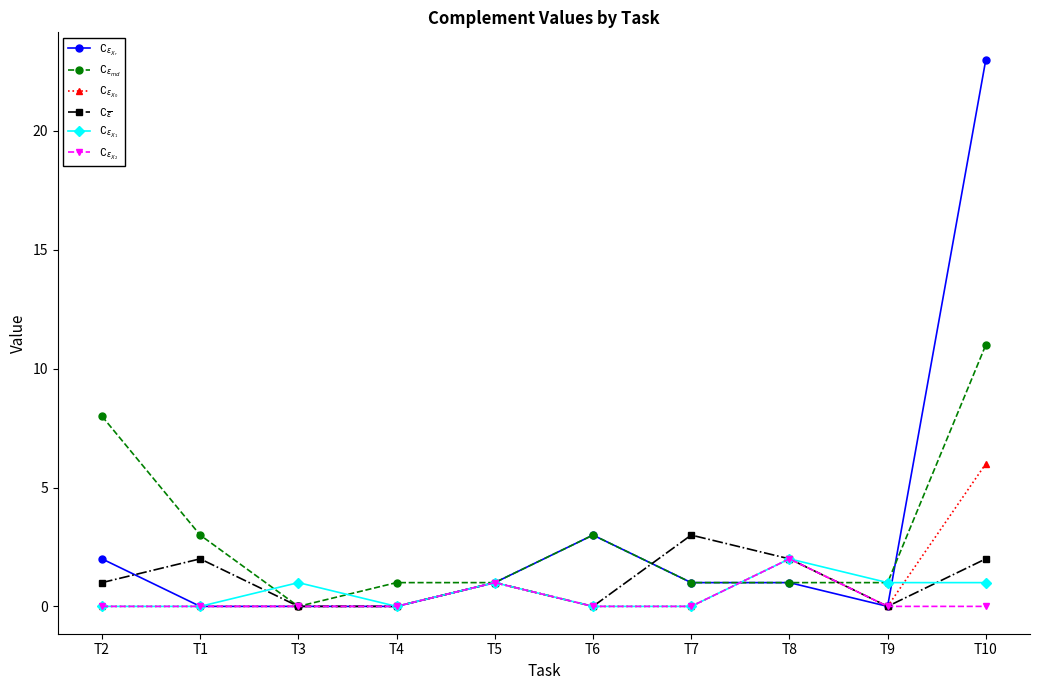

What is the sum of all $\complement_{\epsilon_{X_0}}$ values?

9